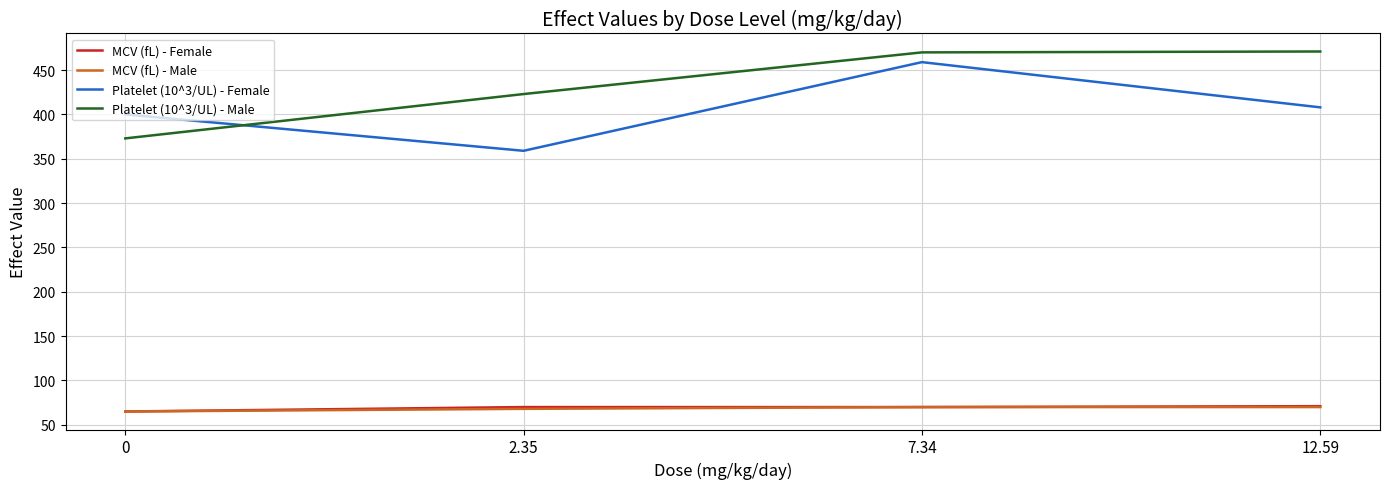

True or false: Platelet (10^3/UL) - Male and MCV (fL) - Male intersect in this chart.

False